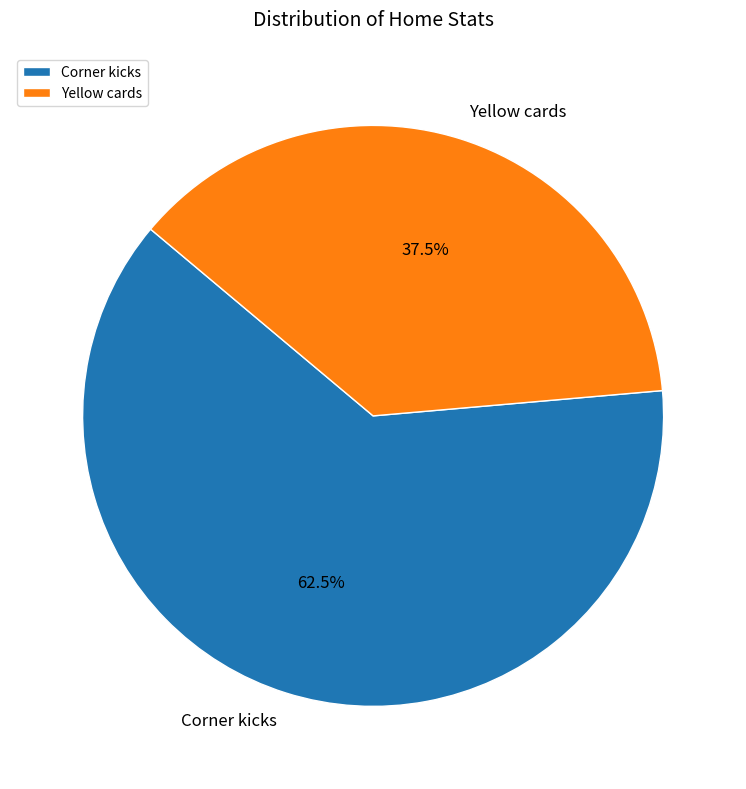

What portion of the pie excludes Yellow cards?

62.5%